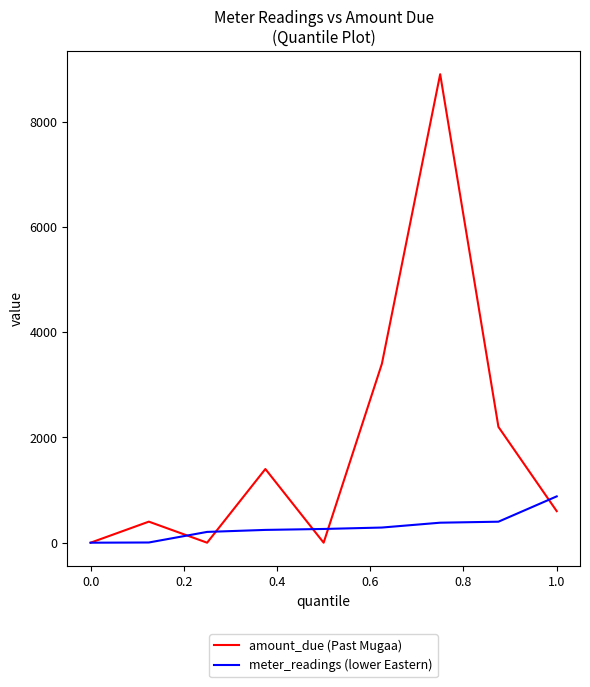

At how many categories does at least one series exceed 5880?

1